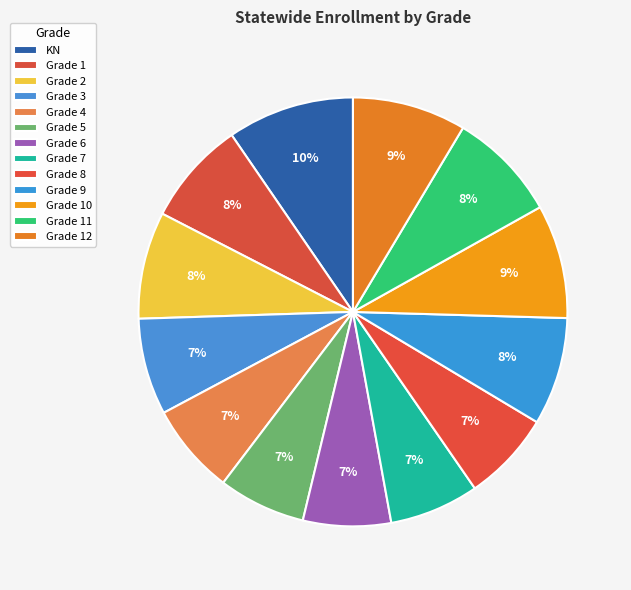

Does any single category account for the majority?

No